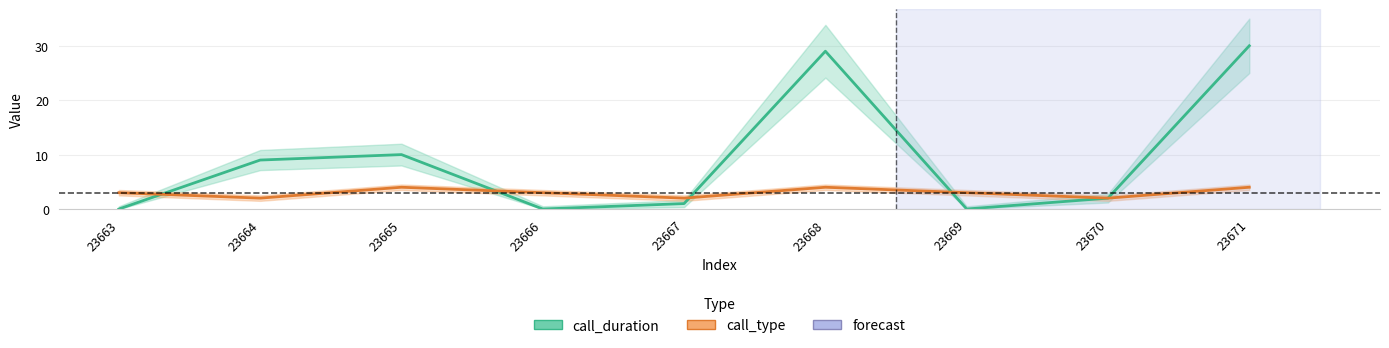

How many intersections are there between call_duration and call_type?

4